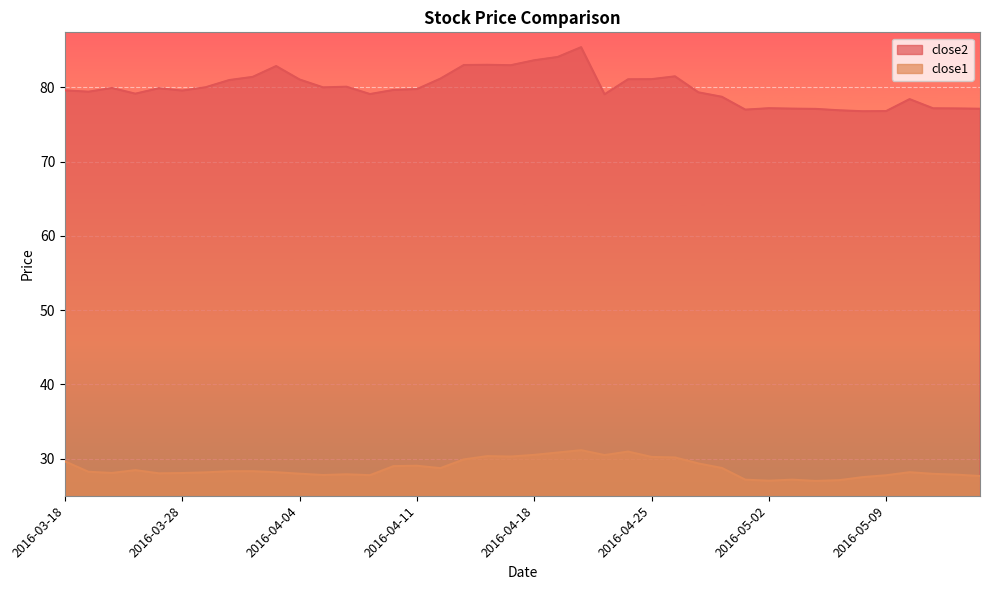

True or false: close2 has more than 0 interior local peaks.

True